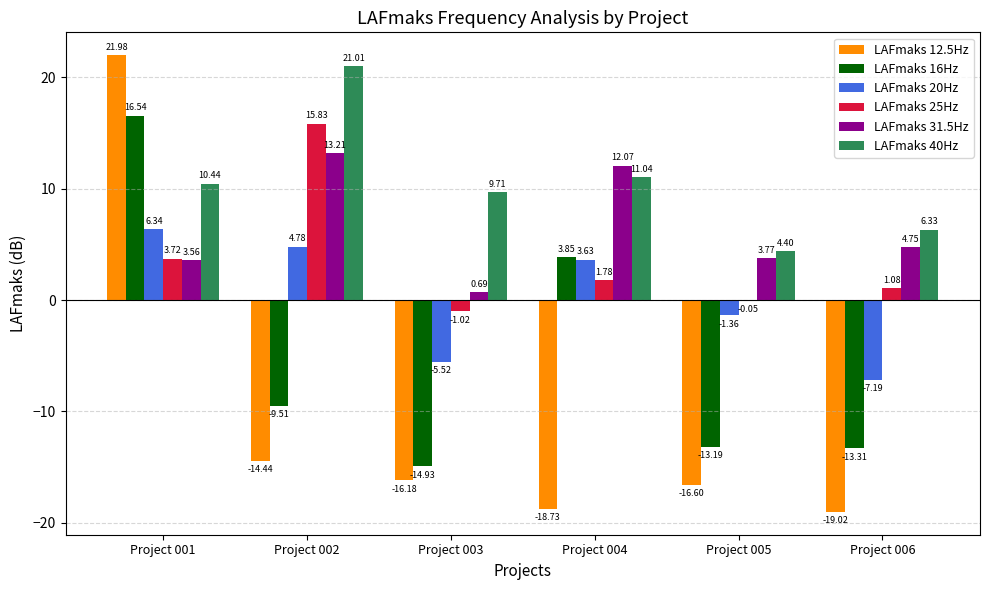

Is the value of LAFmaks 25Hz at Project 003 greater than the value of LAFmaks 20Hz at Project 002?

No